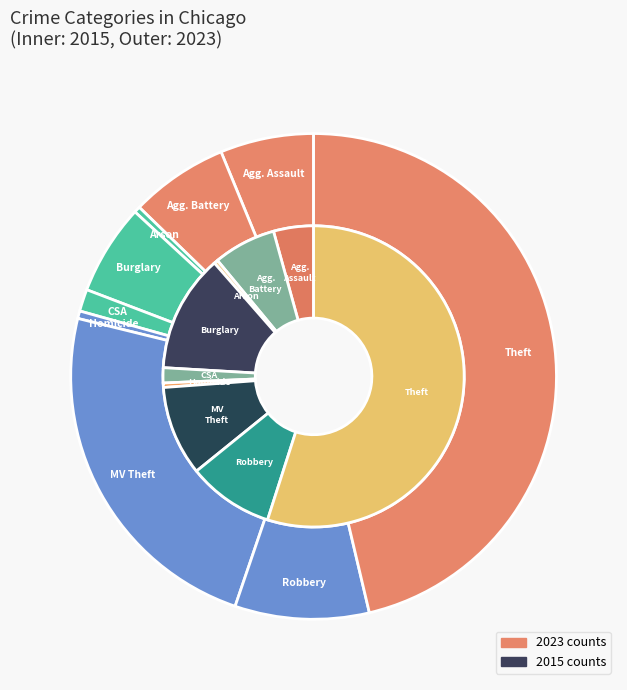

How many slices are in this pie chart?

9